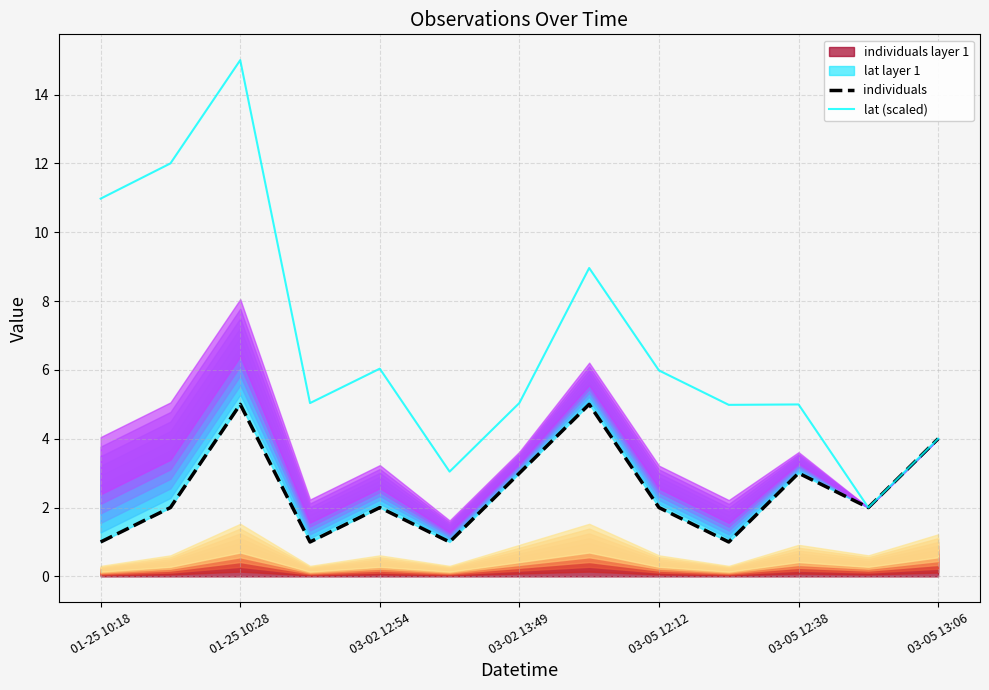

Reading left to right, what are all the values shown in this chart?

individuals: 1.0	2.0	5.0	1.0	2.0	1.0	3.0	5.0	2.0	1.0	3.0	2.0	4.0
lat (scaled): 11.0	12.0	15.0	5.0	6.0	3.0	5.0	9.0	6.0	5.0	5.0	2.0	4.0